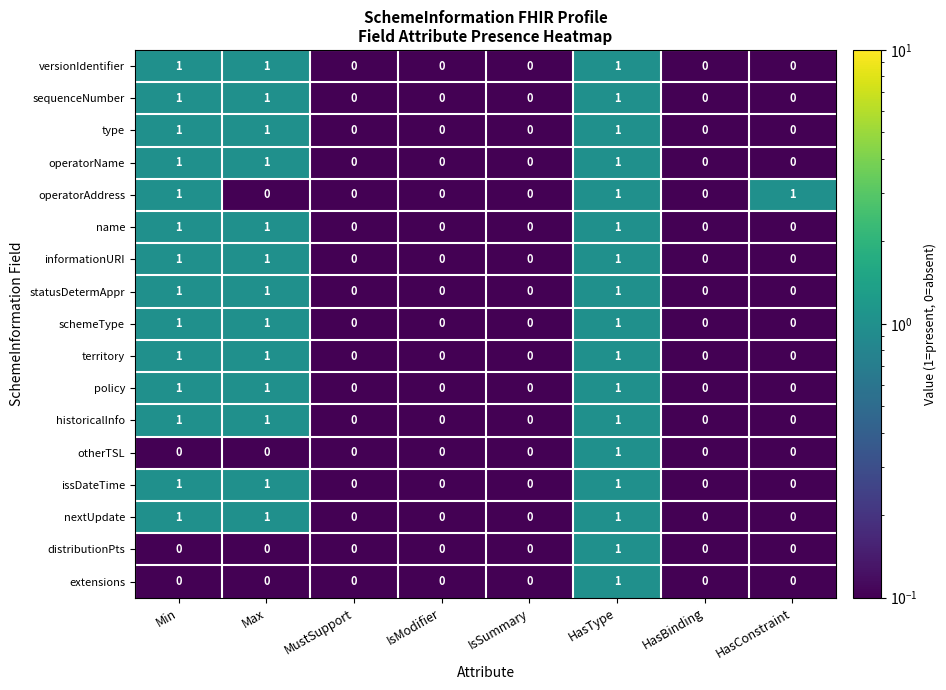

Which series changed the most between MustSupport and HasConstraint?

operatorAddress